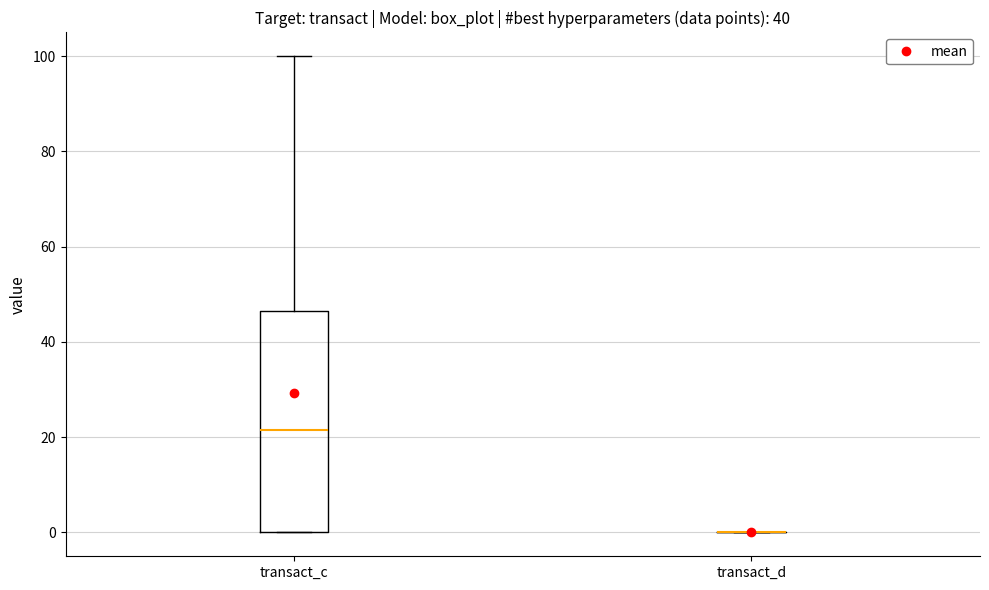

Comparing the boxes themselves (not the whiskers), which one is the tallest?

transact_c